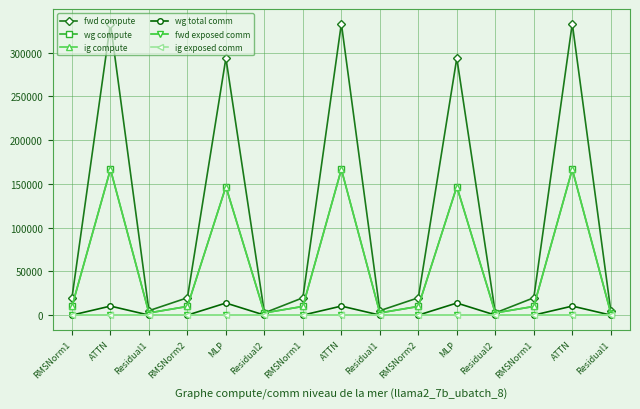

Does the chart have visible grid lines?

Yes